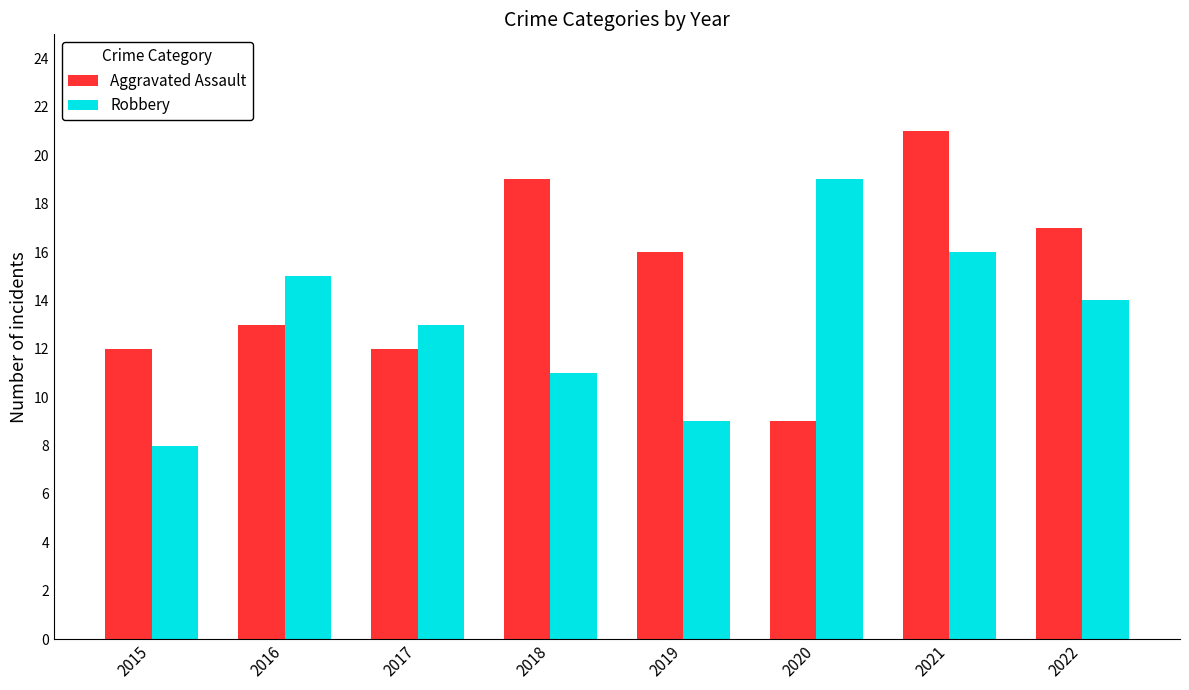

Reading left to right, list all the values displayed in this chart.

Aggravated Assault: 2015=12	2016=13	2017=12	2018=19	2019=16	2020=9	2021=21	2022=17
Robbery: 2015=8	2016=15	2017=13	2018=11	2019=9	2020=19	2021=16	2022=14